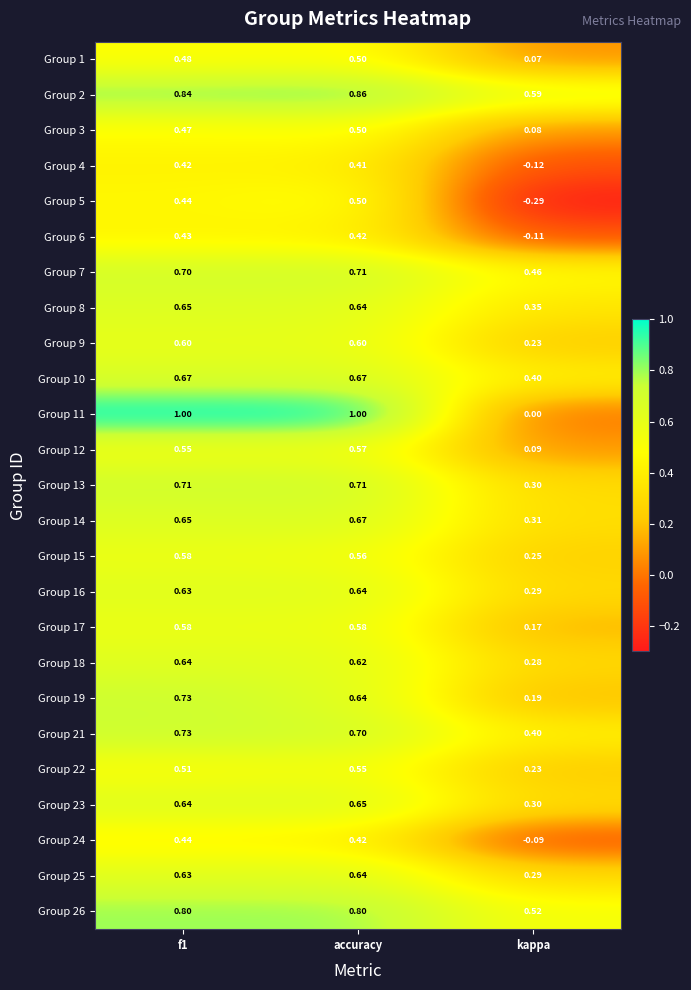

Which category has the lowest value in the Group 18 series?

kappa